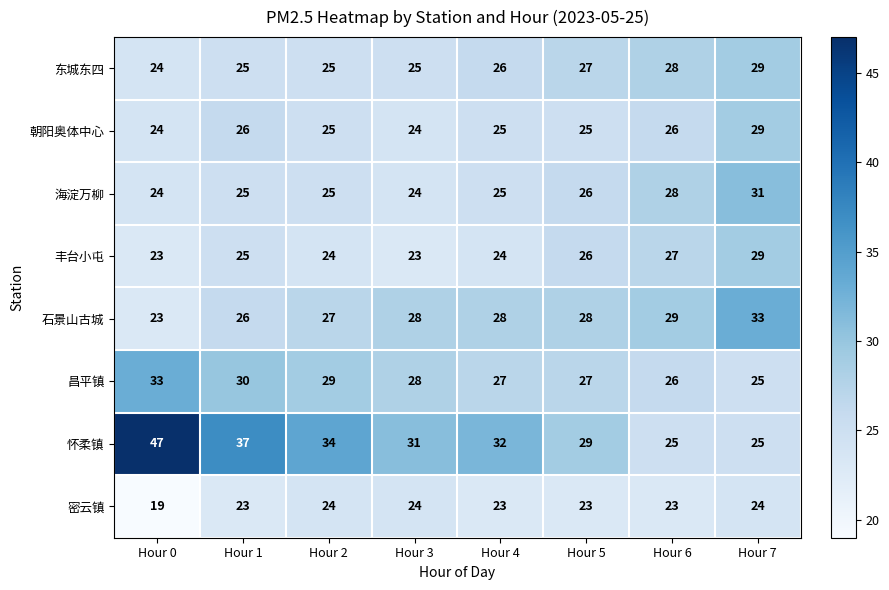

Which series has the widest spread of values?

怀柔镇